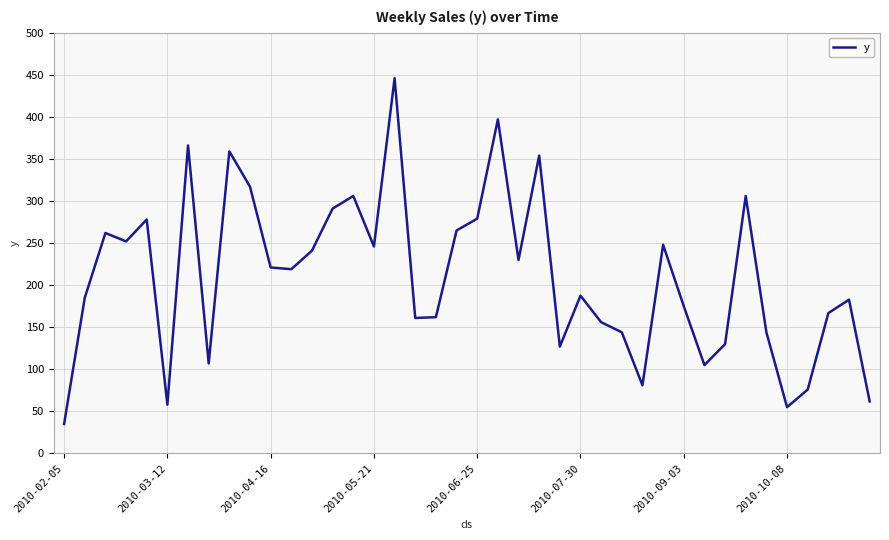

What is the greatest value displayed?

446.0